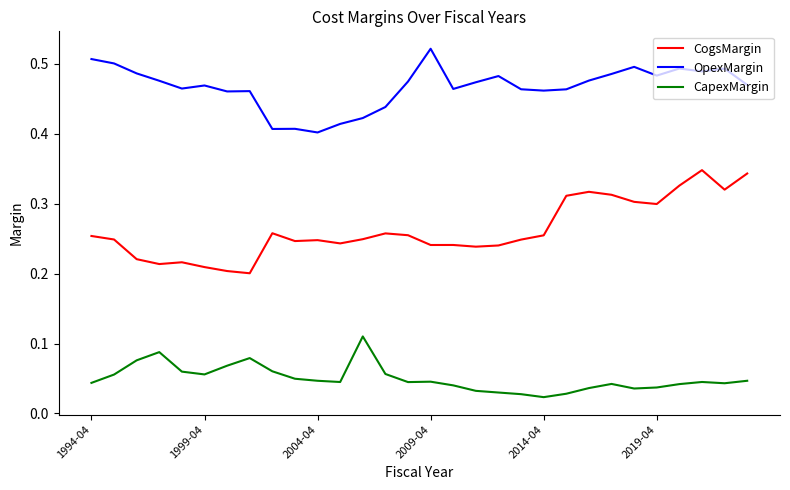

True or false: CapexMargin and OpexMargin cross at least once.

False